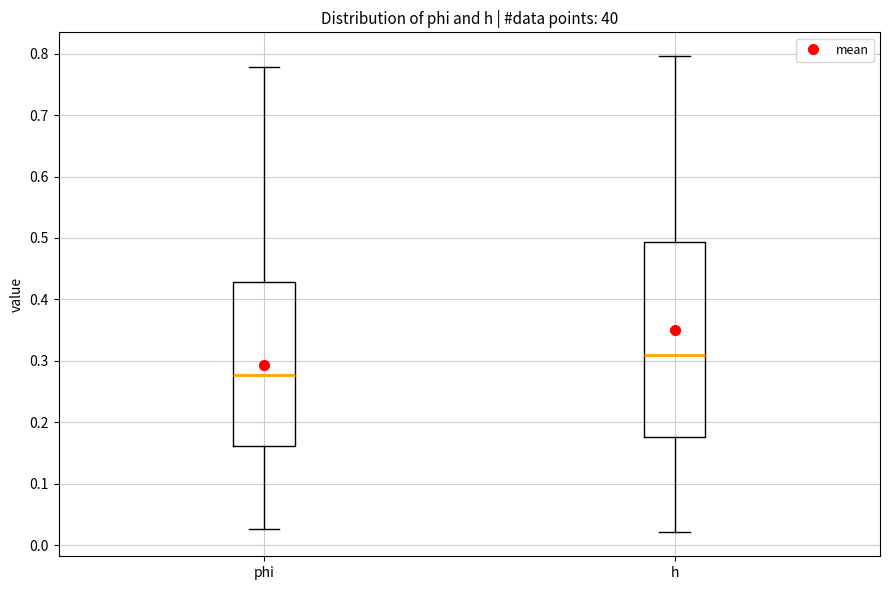

Reading left to right, read every box against the y-axis: the position of its median line, the range the box covers, and the ends of its whiskers. The values are not printed on the chart, so give them approximately, as read against the axis.

phi: median 0.28, box 0.16 to 0.43, whiskers 0.03 to 0.78
h: median 0.31, box 0.18 to 0.49, whiskers 0.02 to 0.80